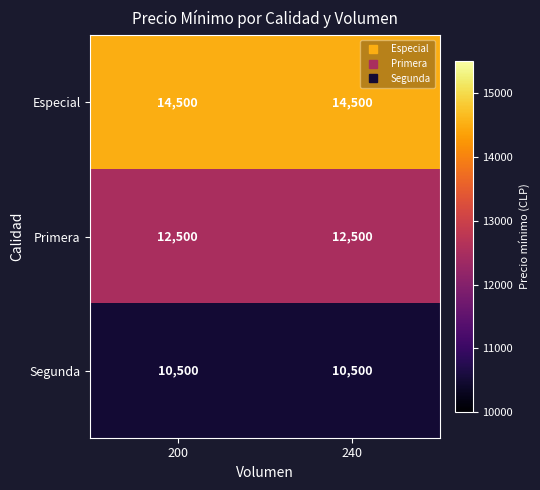

List the series in order of their overall mean, highest first.

Especial, Primera, Segunda